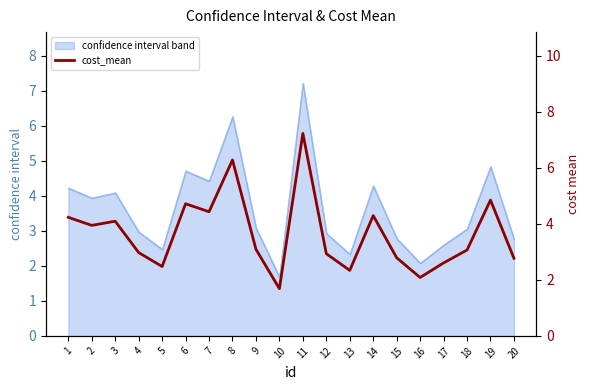

List the labels in order of value, largest first.

11, 8, 19, 6, 7, 14, 1, 3, 2, 9, 18, 4, 12, 15, 20, 17, 5, 13, 16, 10